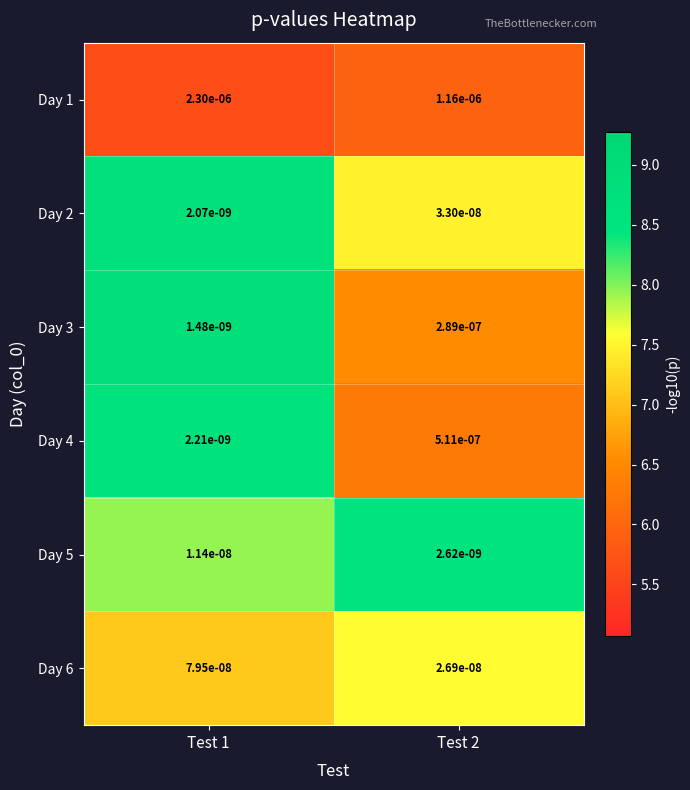

List the series in order of their peak value, highest first.

Day 1, Day 4, Day 3, Day 6, Day 2, Day 5